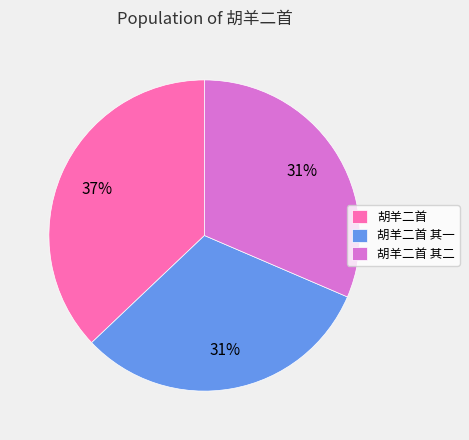

Which category has the biggest portion of the pie?

胡羊二首